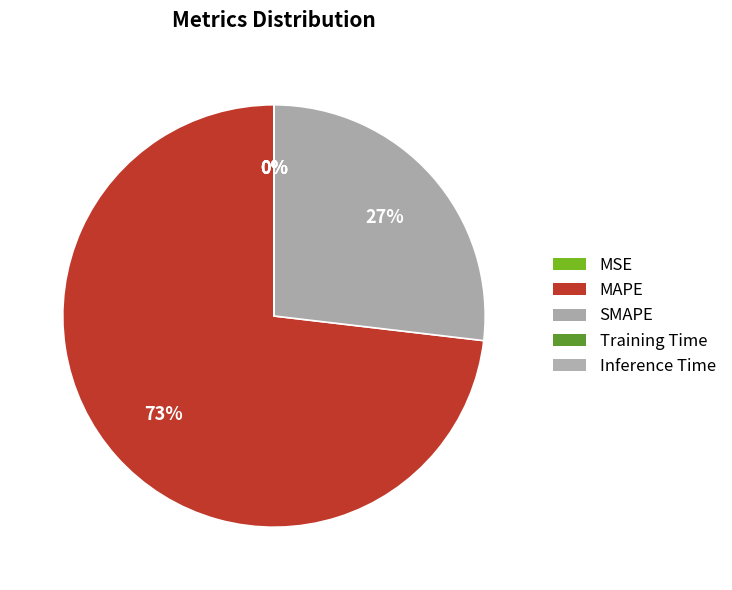

What percentage is NOT represented by Inference Time?

100.0%